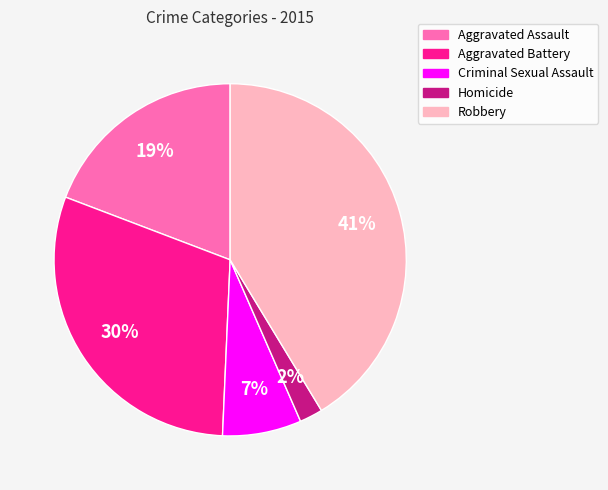

Is there a majority slice in this chart?

No